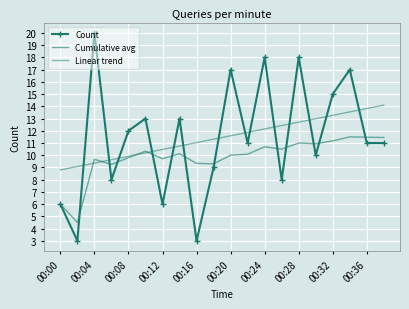

Which series has the widest spread of values?

Count